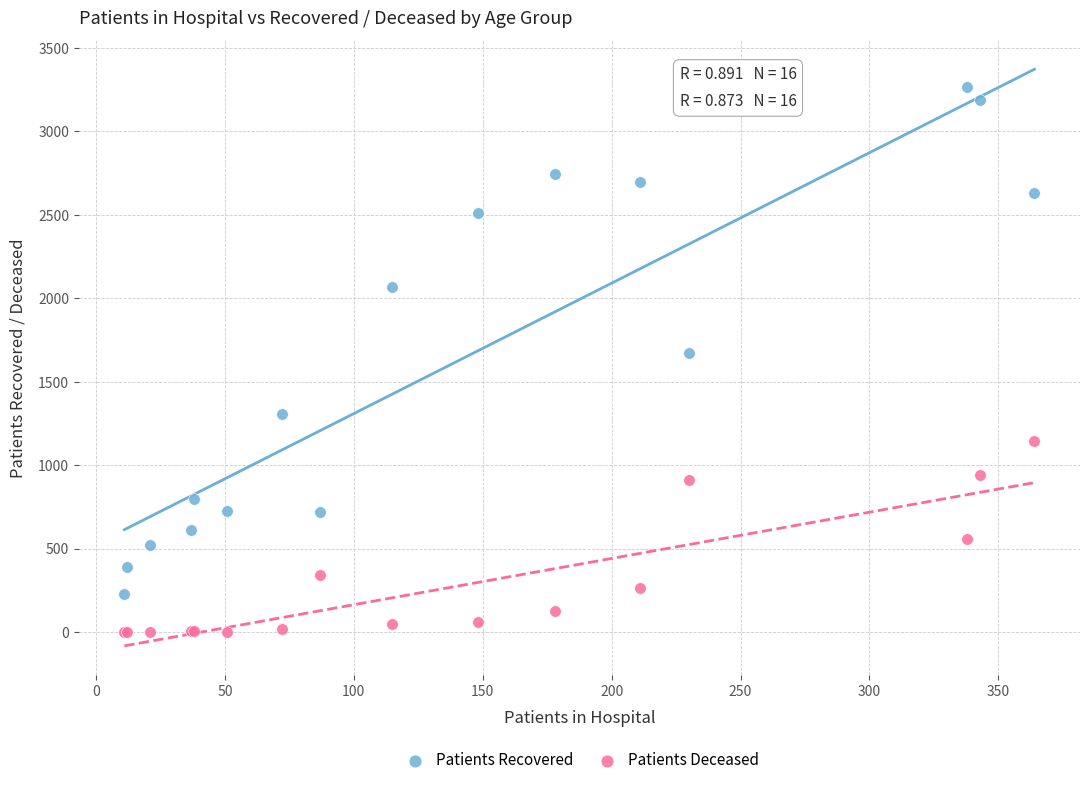

Which series reaches the maximum Y coordinate?

Patients Recovered